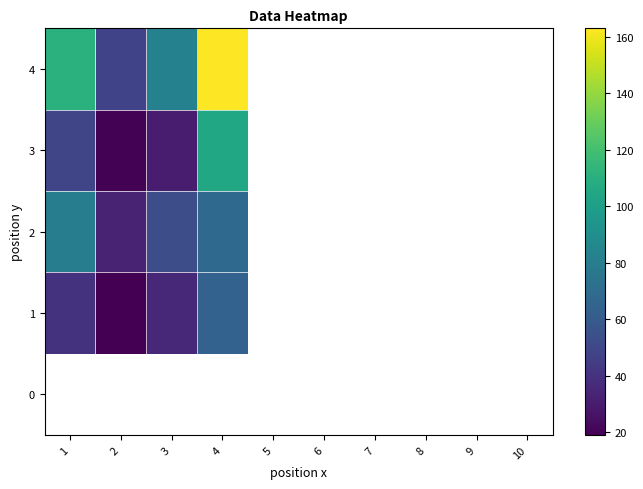

What is the minimum value for 1?

19.0